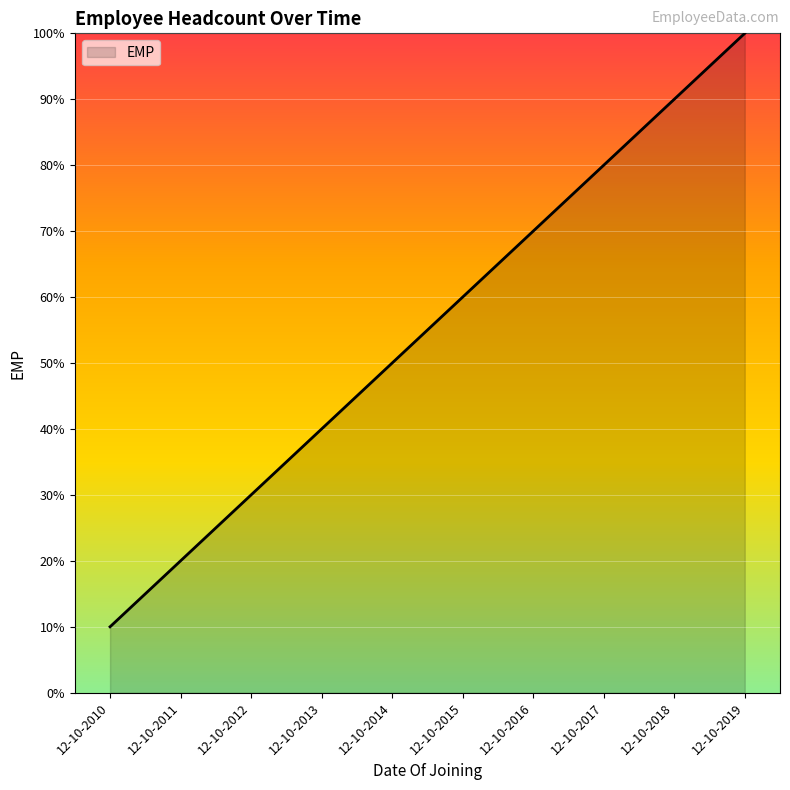

List the labels in order of value, largest first.

12-10-2019, 12-10-2018, 12-10-2017, 12-10-2016, 12-10-2015, 12-10-2014, 12-10-2013, 12-10-2012, 12-10-2011, 12-10-2010